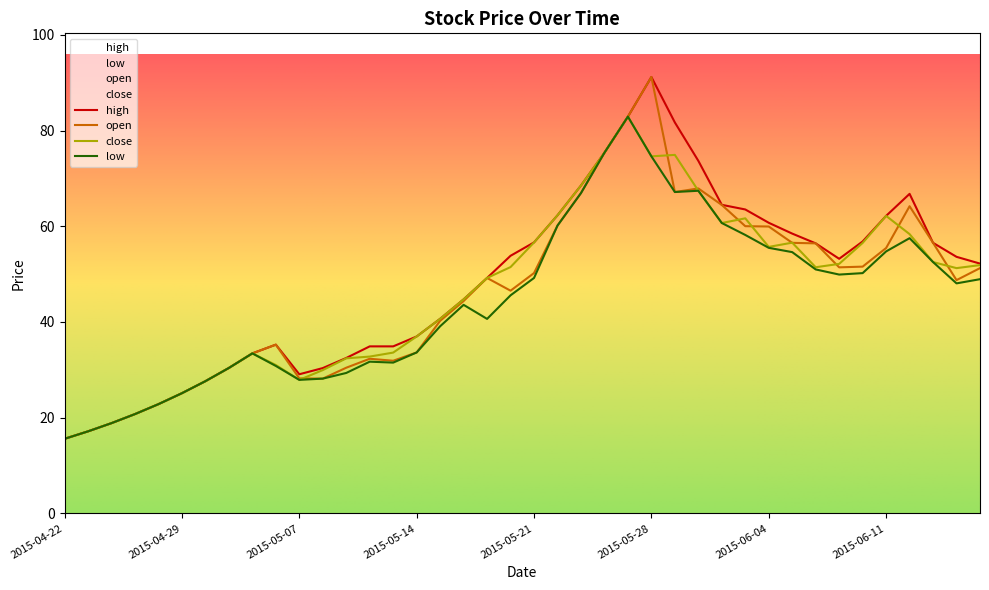

True or false: open has a value of 51.4 at 2015-06-09.

True